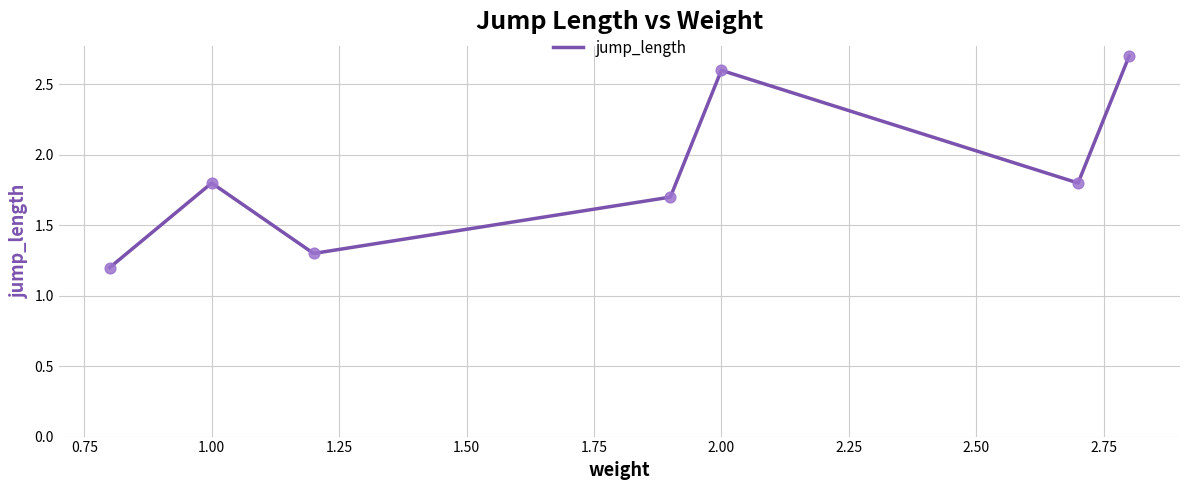

True or false: there are more than 0 points higher than both neighbors.

True